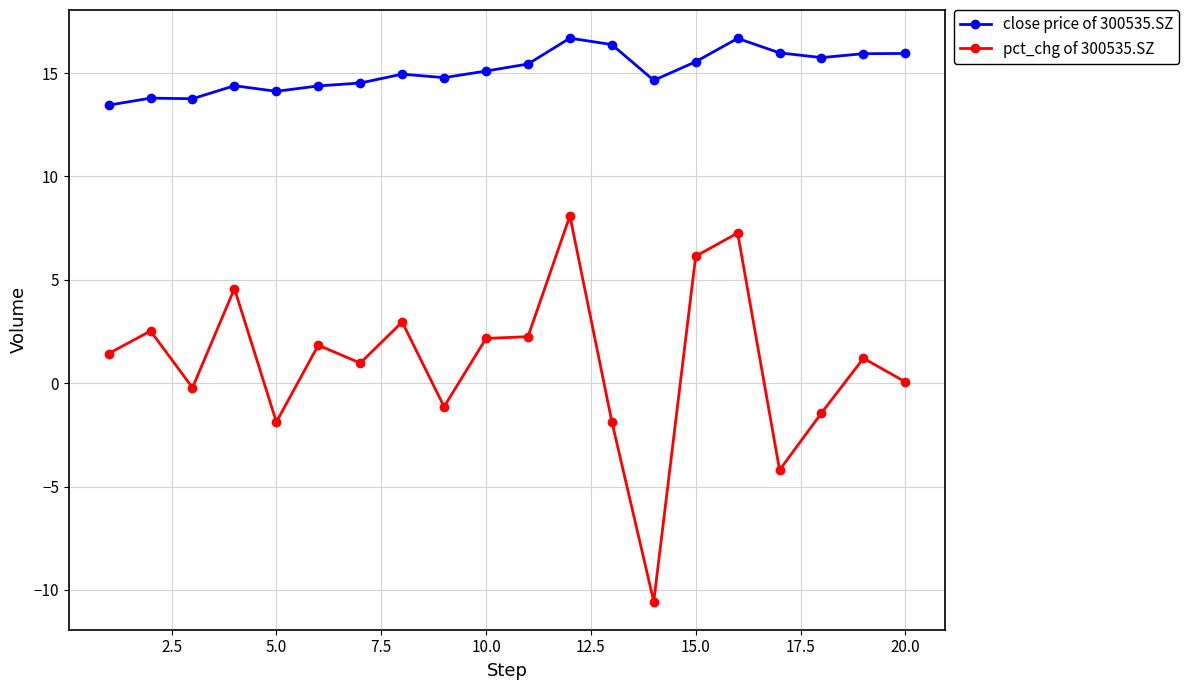

What is the value of the close price of 300535.SZ point at the 4th from the left?

14.4